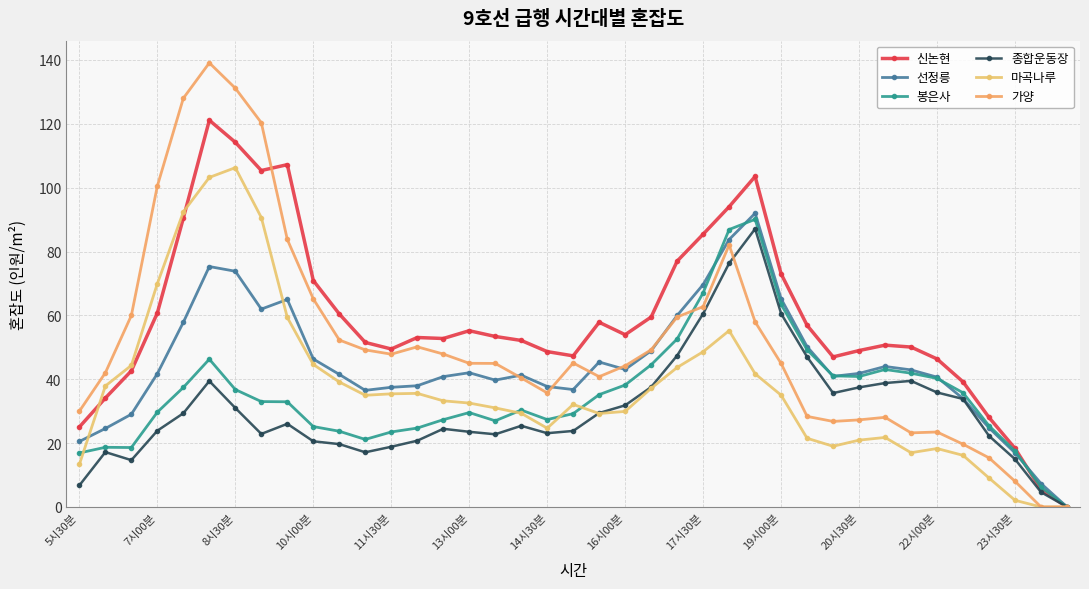

Reading left to right, extract all data points from this chart.

신논현: 25.0	34.1	42.6	60.8	90.5	121.1	114.2	105.4	107.2	70.9	60.4	51.5	49.5	53.1	52.8	55.2	53.4	52.1	48.7	47.3	57.8	54.0	59.5	77.0	85.4	94.0	103.5	73.0	56.9	47.0	49.0	50.7	50.1	46.4	39.2	28.0	18.3	5.5	0.0
선정릉: 20.5	24.6	29.0	41.8	57.8	75.3	73.8	62.0	65.0	46.3	41.5	36.5	37.5	38.0	40.8	42.0	39.7	41.3	37.7	36.8	45.4	43.1	48.9	60.0	69.7	83.8	92.0	65.2	50.2	40.9	41.8	44.0	42.9	40.7	33.9	24.8	16.9	7.3	0.0
봉은사: 16.9	18.7	18.6	29.7	37.4	46.3	36.8	33.0	32.9	25.2	23.7	21.2	23.5	24.7	27.3	29.6	27.0	30.4	27.4	29.2	35.2	38.2	44.5	52.6	67.1	86.9	90.1	63.5	49.2	41.1	40.9	43.1	41.9	40.3	35.8	25.4	17.5	6.2	0.0
종합운동장: 6.8	17.2	14.7	23.9	29.3	39.4	31.0	22.9	26.0	20.6	19.7	17.1	18.9	20.8	24.5	23.5	22.8	25.4	23.1	23.8	29.4	31.8	37.6	47.4	60.5	76.3	87.1	60.5	47.0	35.7	37.5	38.8	39.5	35.9	33.8	22.3	15.0	4.6	0.0
마곡나루: 13.4	37.9	44.3	70.0	92.4	103.2	106.3	90.7	59.4	44.6	39.1	35.0	35.4	35.6	33.2	32.5	31.0	29.3	24.7	32.1	29.3	29.9	37.2	43.7	48.6	55.2	41.7	35.0	21.5	19.0	20.9	21.8	17.0	18.3	16.2	9.1	2.1	0.0	0.0
가양: 30.0	42.0	60.0	100.5	128.0	139.1	131.2	120.3	83.8	65.2	52.3	49.2	47.9	50.2	47.9	45.0	45.0	40.4	35.7	45.1	40.8	44.2	49.2	59.5	62.7	82.1	58.0	44.9	28.4	26.8	27.3	28.1	23.2	23.5	19.7	15.4	8.0	0.0	0.0